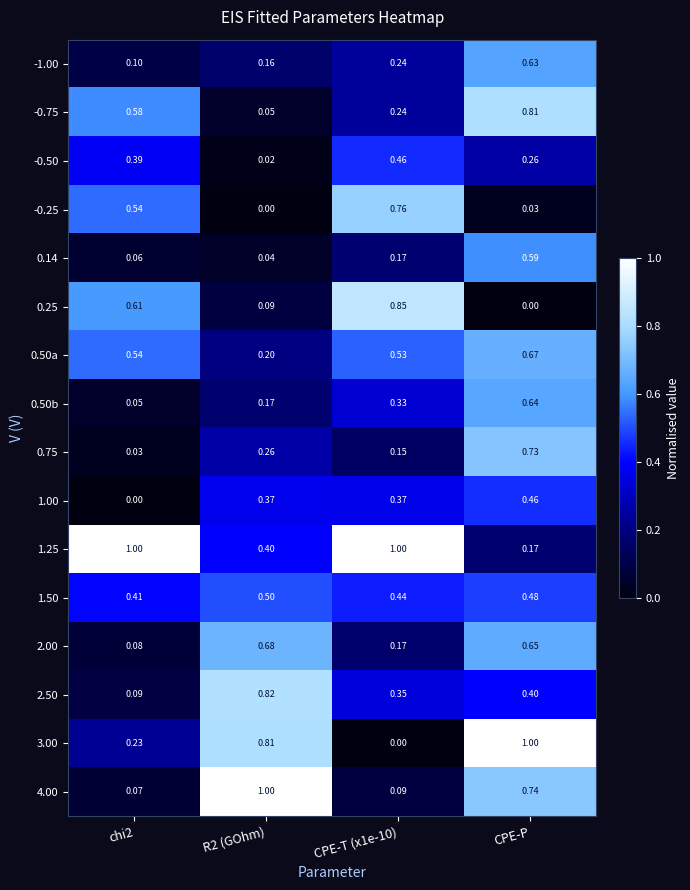

At which category is the sum across all series the highest?

CPE-P